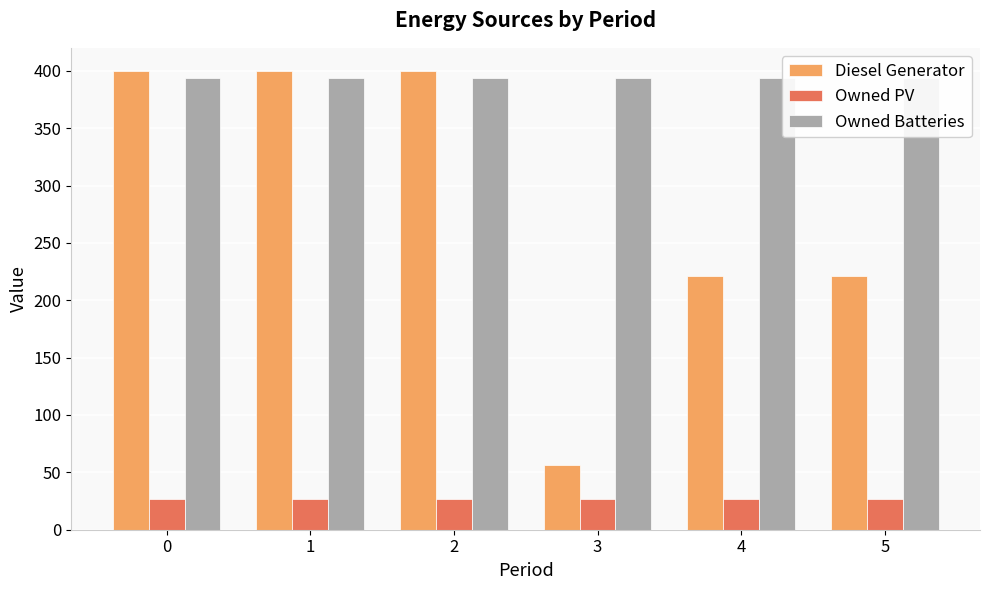

How many series are shown in this chart?

3